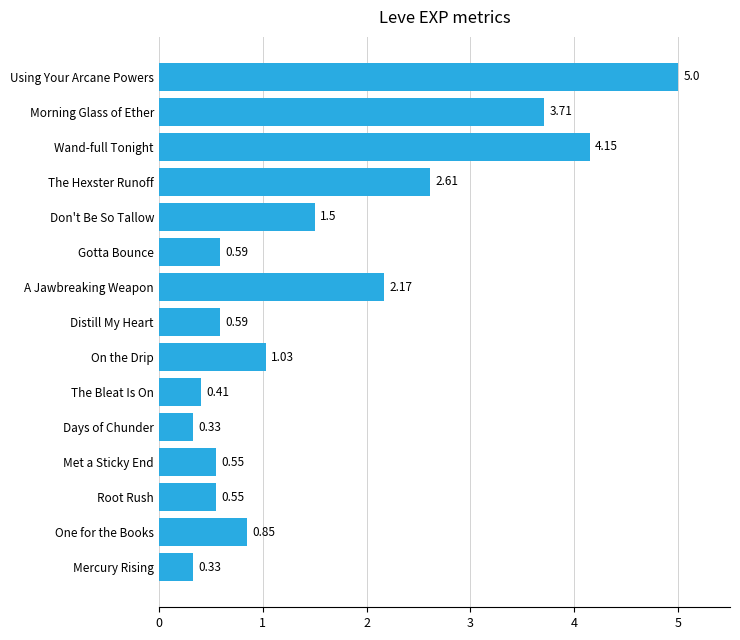

At which category does the chart reach its peak across all series?

Using Your Arcane Powers